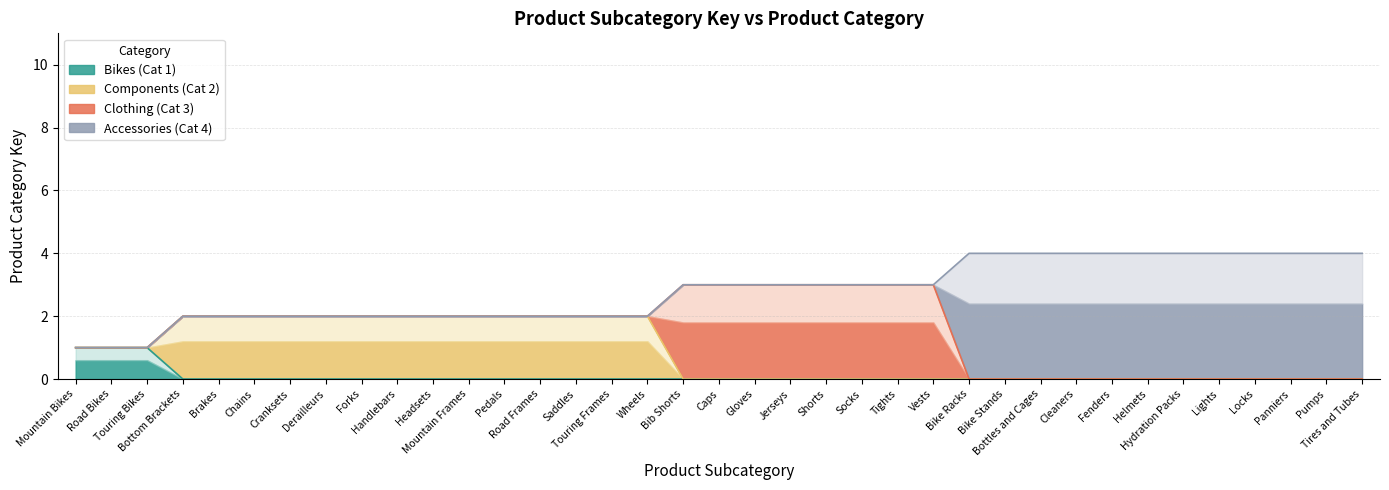

Count the number of data series in this chart.

4